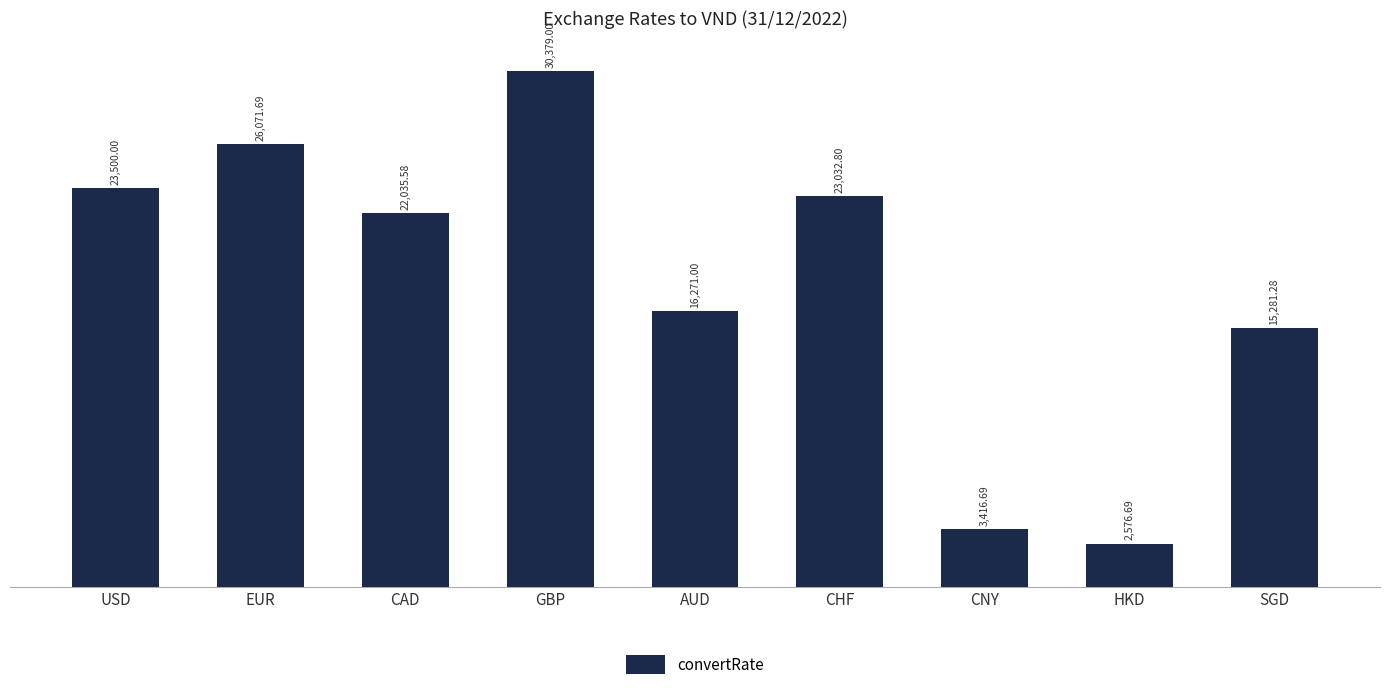

Which category has the lowest value across all series?

HKD